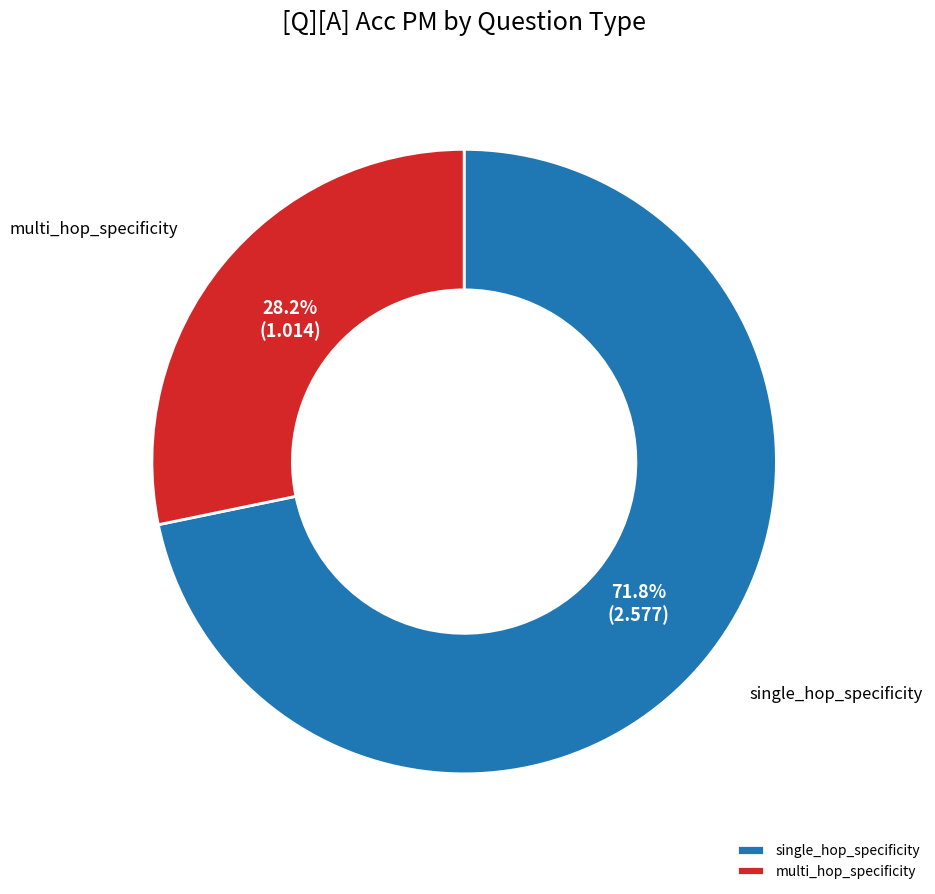

What percentage is the single_hop_specificity slice, to the nearest percent?

72%